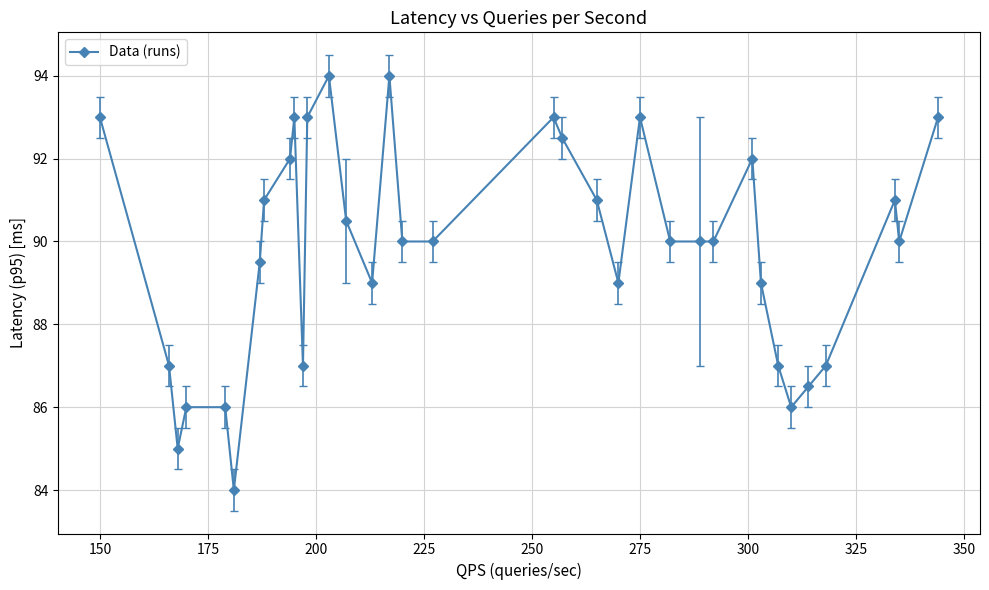

What is the value of the 31st point from the left?

86.5